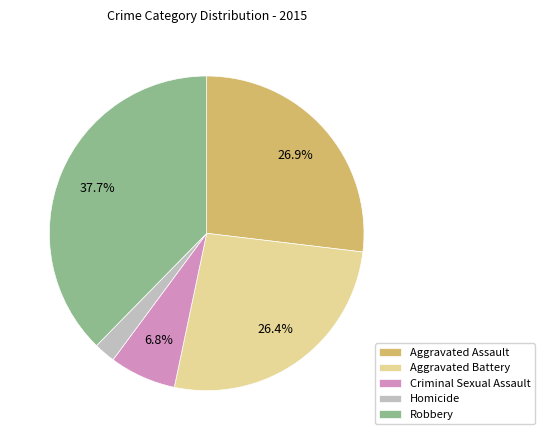

Is there a majority slice in this chart?

No